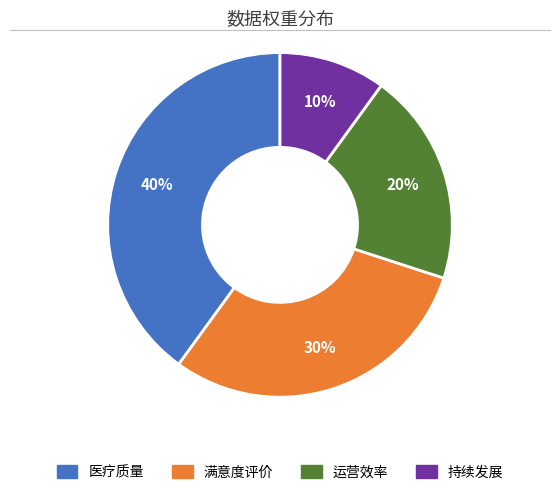

To the nearest percent, what is the average slice percentage?

25%